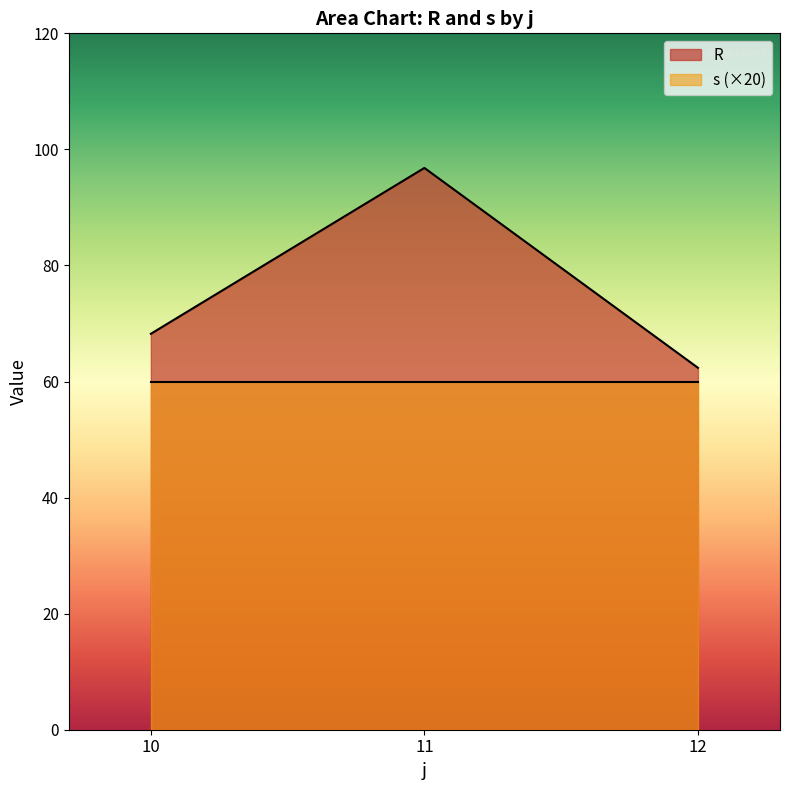

True or false: s (×20) has a value of 106.6 at 11.

False